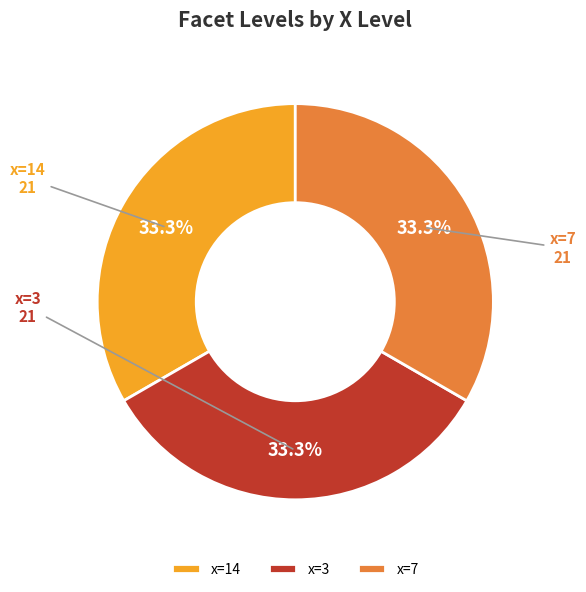

Is there a majority slice in this chart?

No